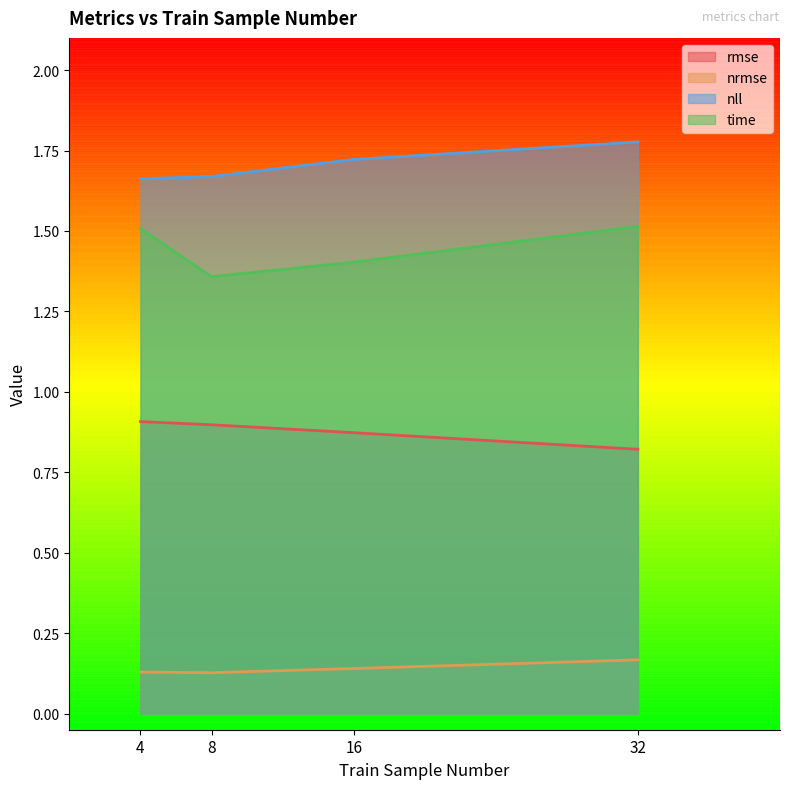

Count the number of data series in this chart.

4